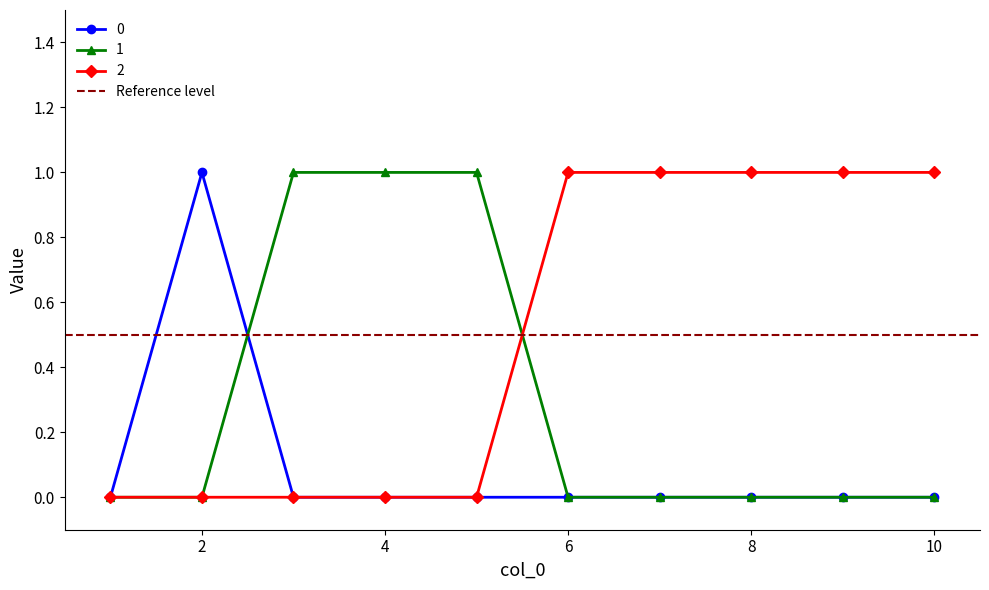

The value of 1 at 6 is 0. True or false?

False